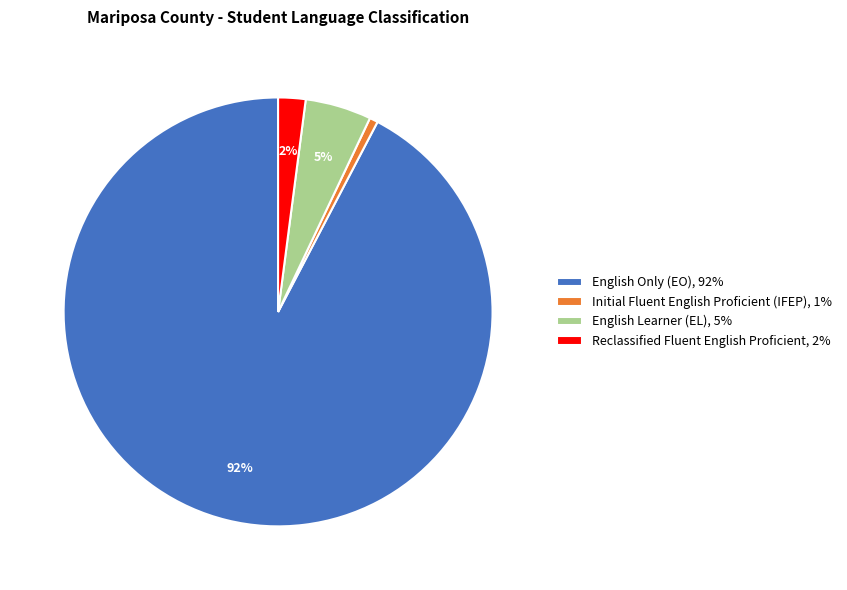

Combined, do Initial Fluent English Proficient (IFEP), 1% and Reclassified Fluent English Proficient, 2% account for over 50%?

No